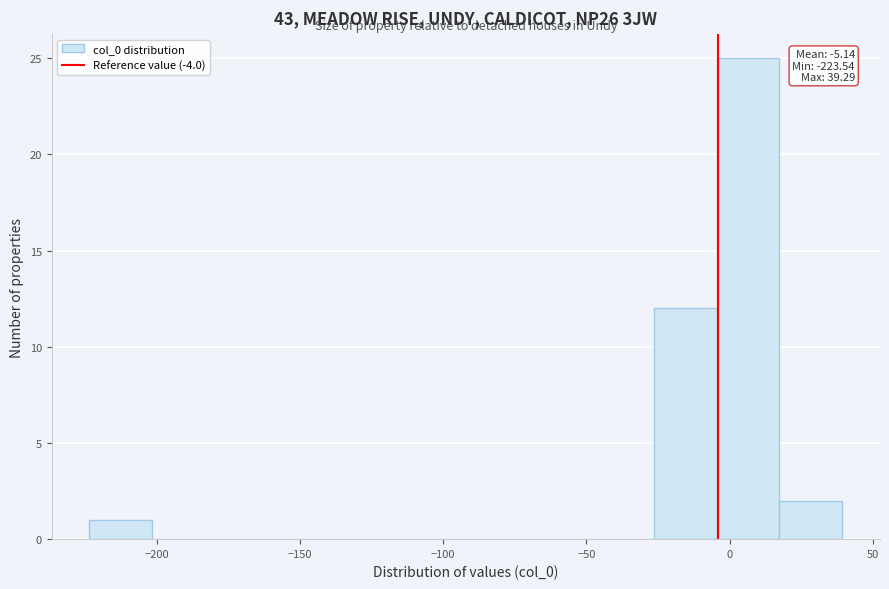

Which range on the x-axis has the tallest bar?

-5 to 15